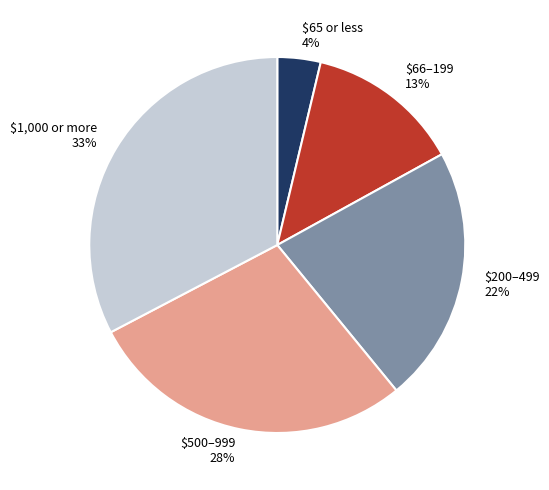

To the nearest percent, what percentage of the pie is $1,000 or more?

33%